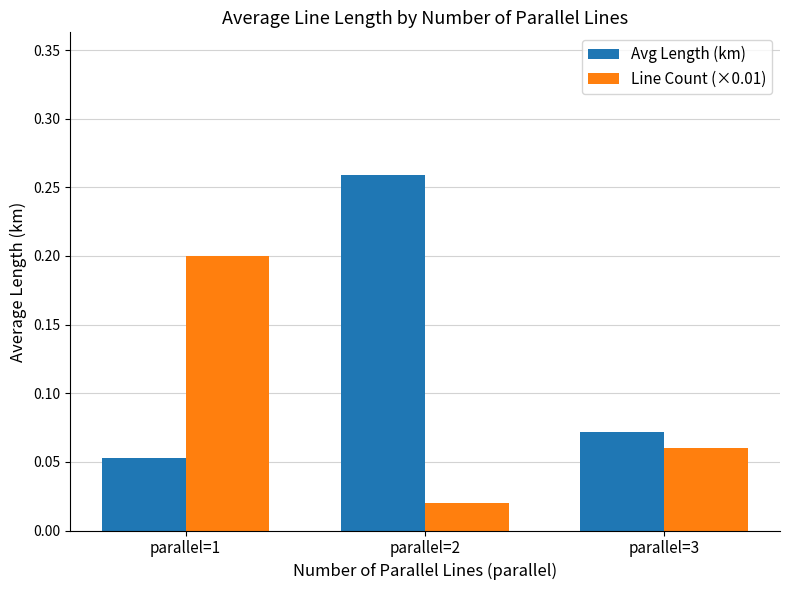

The value of Line Count (×0.01) at parallel=1 is 0.2. True or false?

True